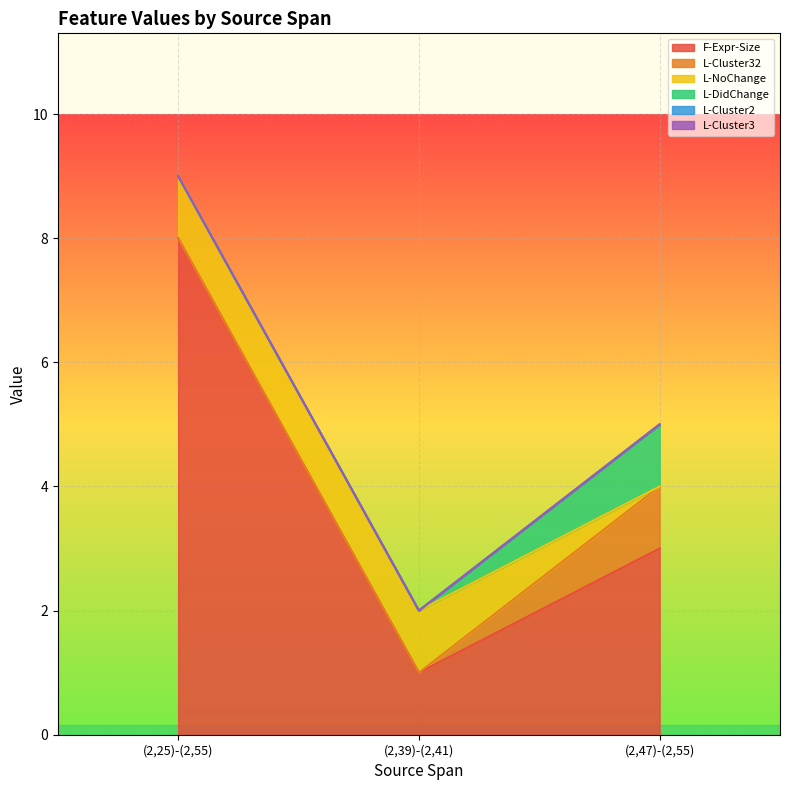

Between (2,47)-(2,55) and (2,39)-(2,41), which is larger?

(2,47)-(2,55)